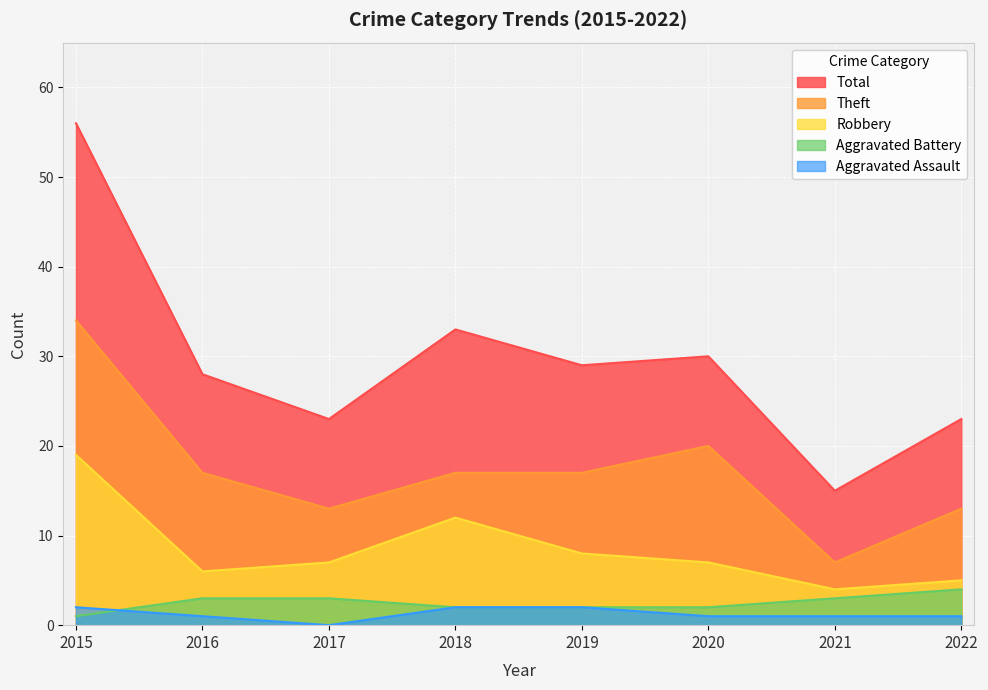

Reading left to right, extract all data points from this chart.

Aggravated Assault: 2015=2	2016=1	2017=0	2018=2	2019=2	2020=1	2021=1	2022=1
Aggravated Battery: 2015=1	2016=3	2017=3	2018=2	2019=2	2020=2	2021=3	2022=4
Robbery: 2015=19	2016=6	2017=7	2018=12	2019=8	2020=7	2021=4	2022=5
Theft: 2015=34	2016=17	2017=13	2018=17	2019=17	2020=20	2021=7	2022=13
Total: 2015=56	2016=28	2017=23	2018=33	2019=29	2020=30	2021=15	2022=23